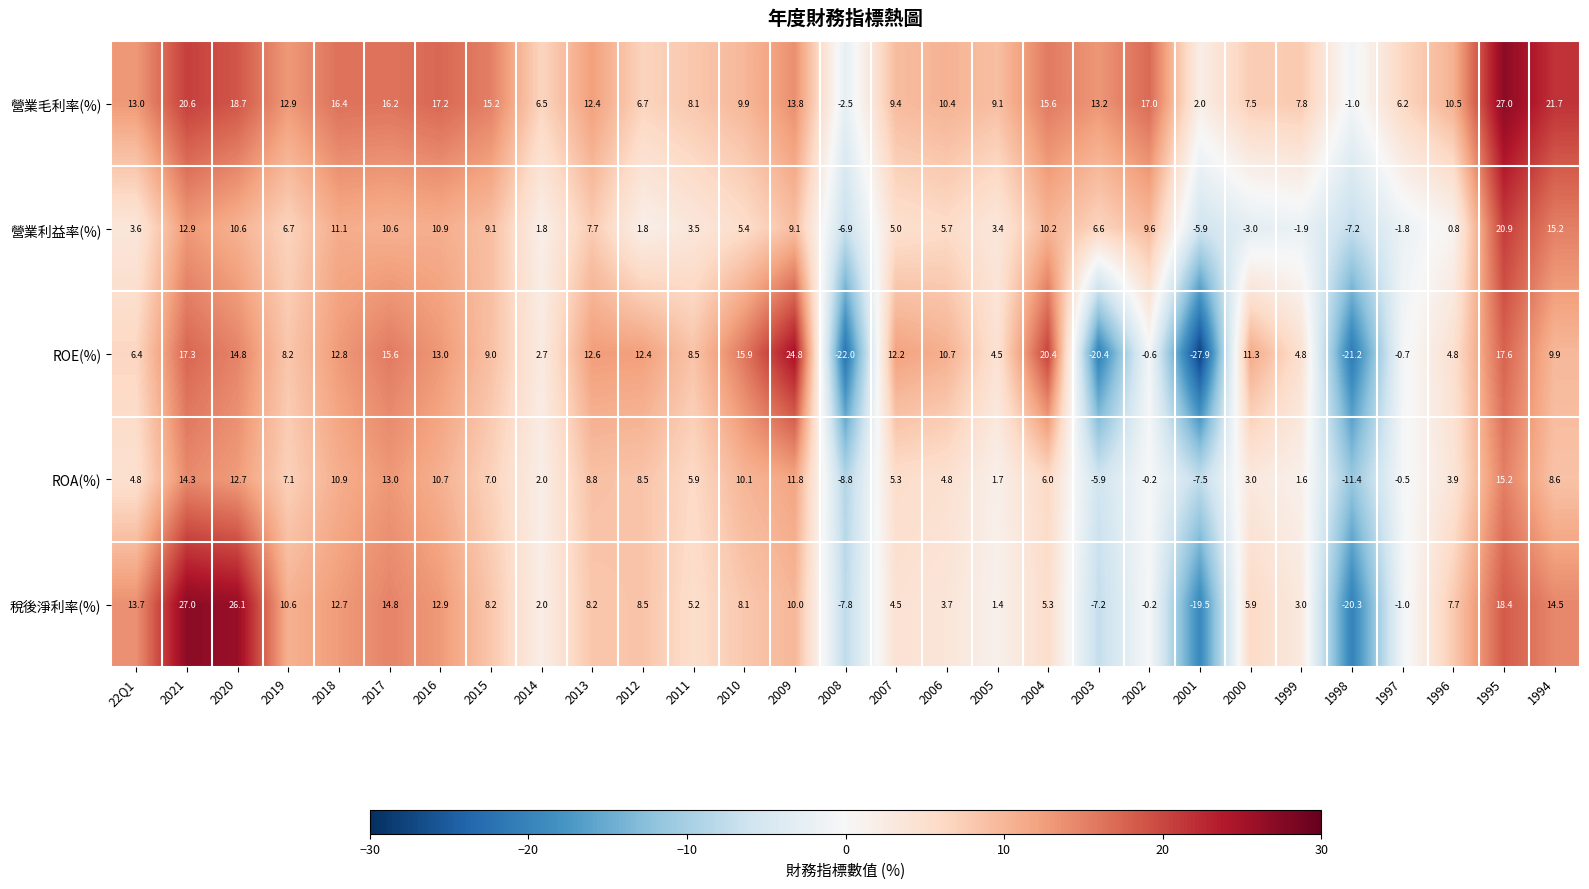

At which label is 營業毛利率(%) closest to 12?

2013